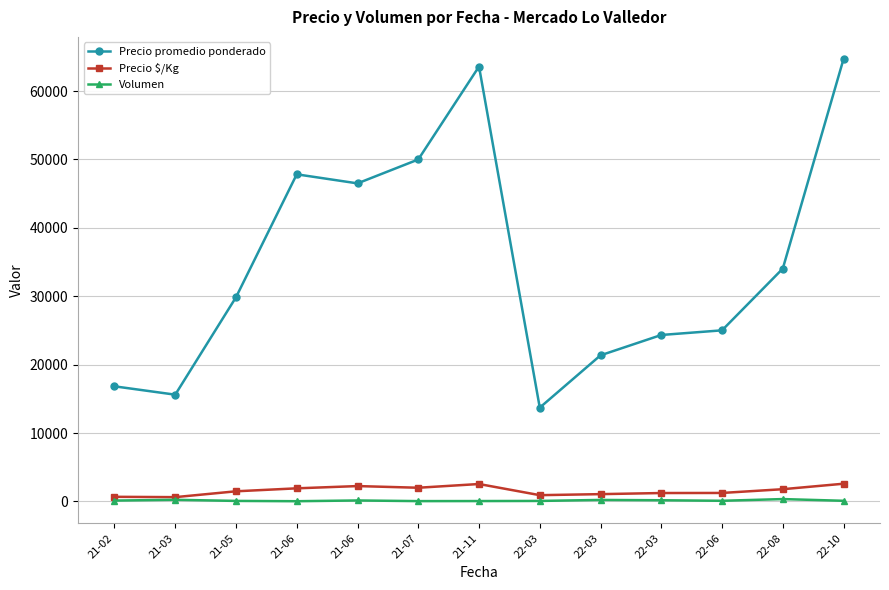

True or false: Precio promedio ponderado has more than 0 interior local peaks.

True